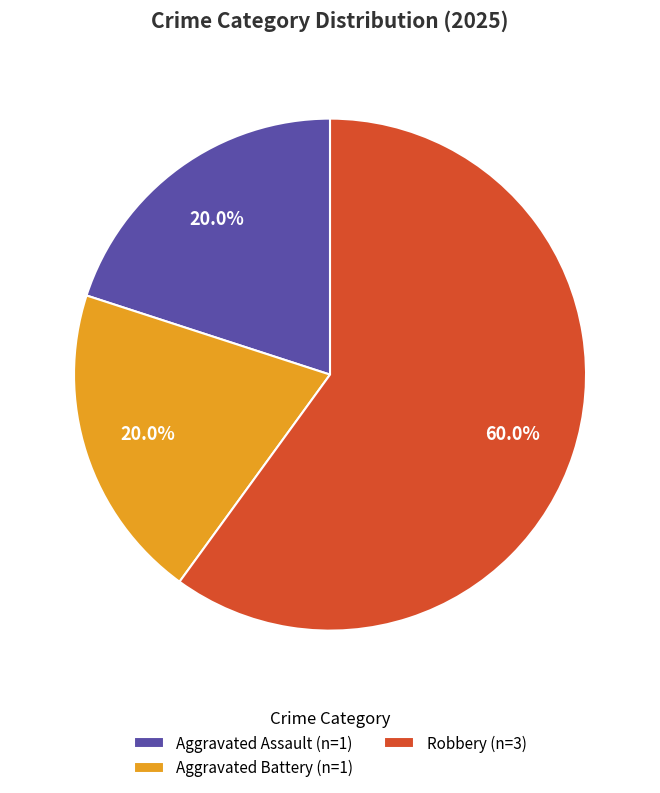

Between Robbery (n=3) and Aggravated Battery (n=1), which is larger?

Robbery (n=3)